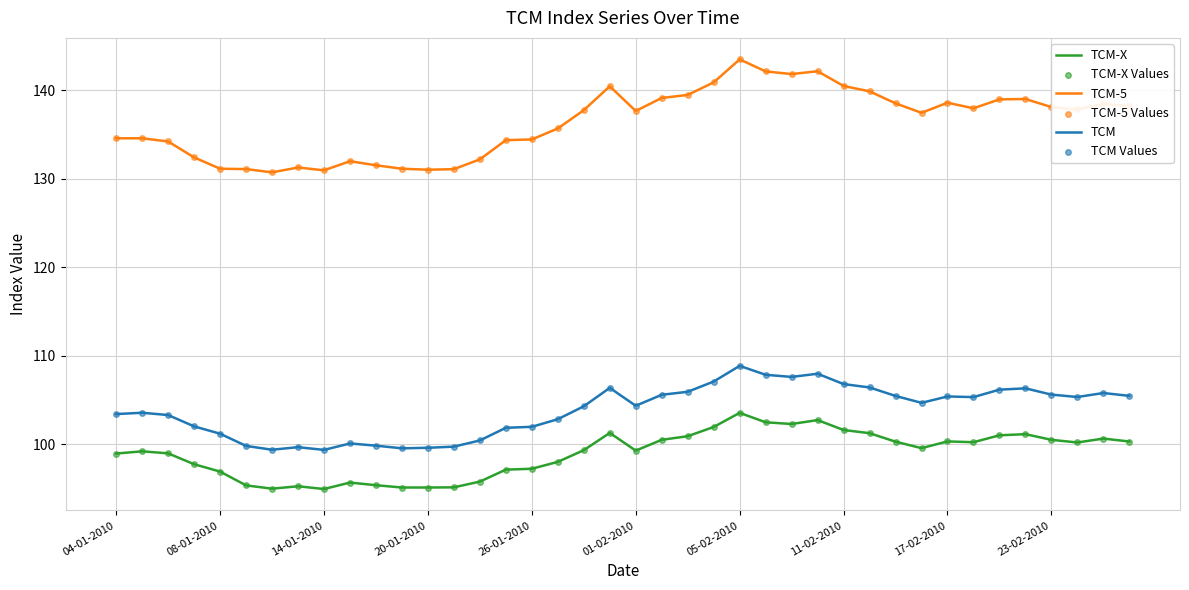

Which series has the largest total across all categories?

TCM-5